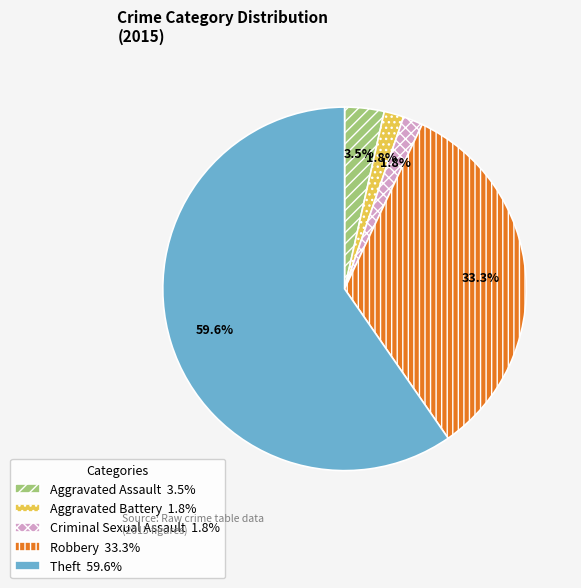

To the nearest percent, what percentage of the pie is Robbery?

33%